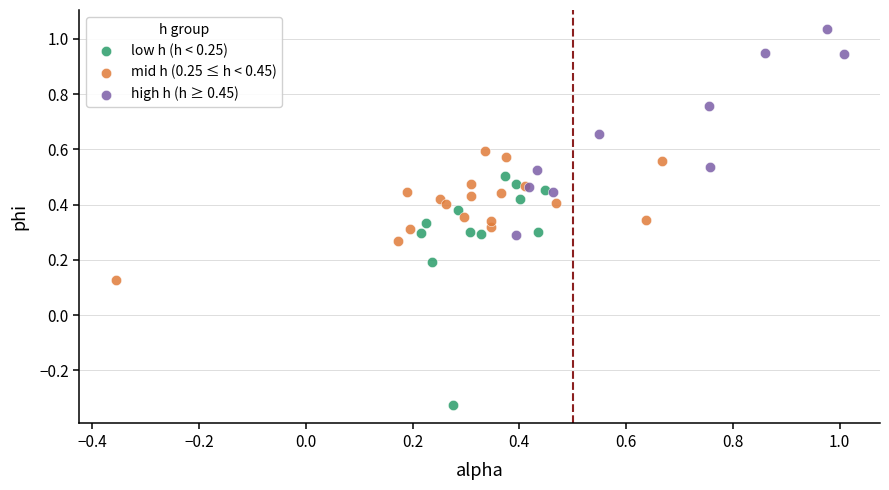

Which series contains the lowest Y value?

low h (h < 0.25)